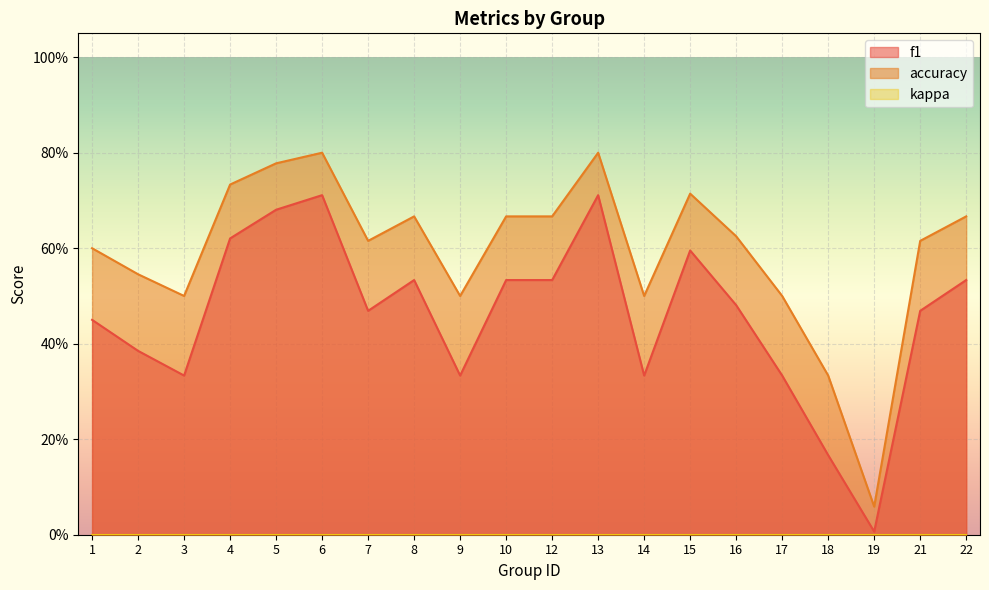

Where is the first local minimum for accuracy?

3